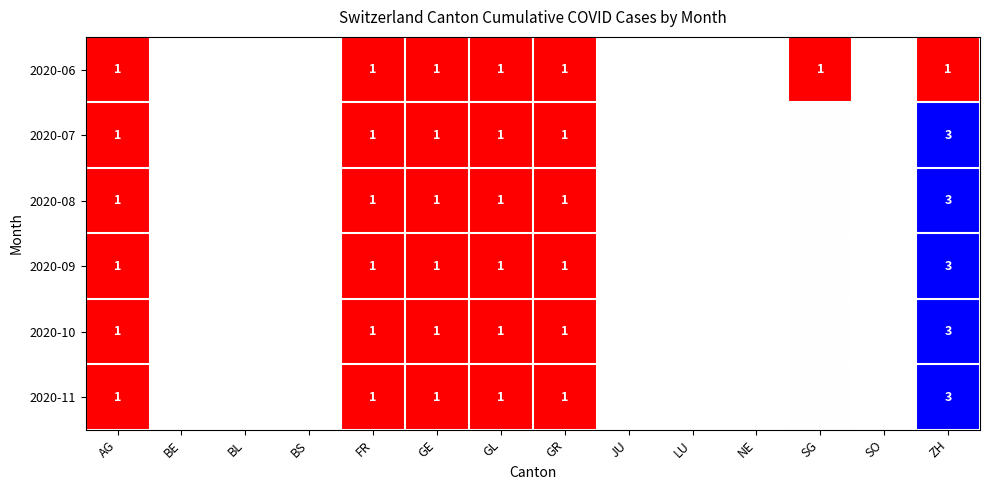

What is the total value across all series at GE?

6